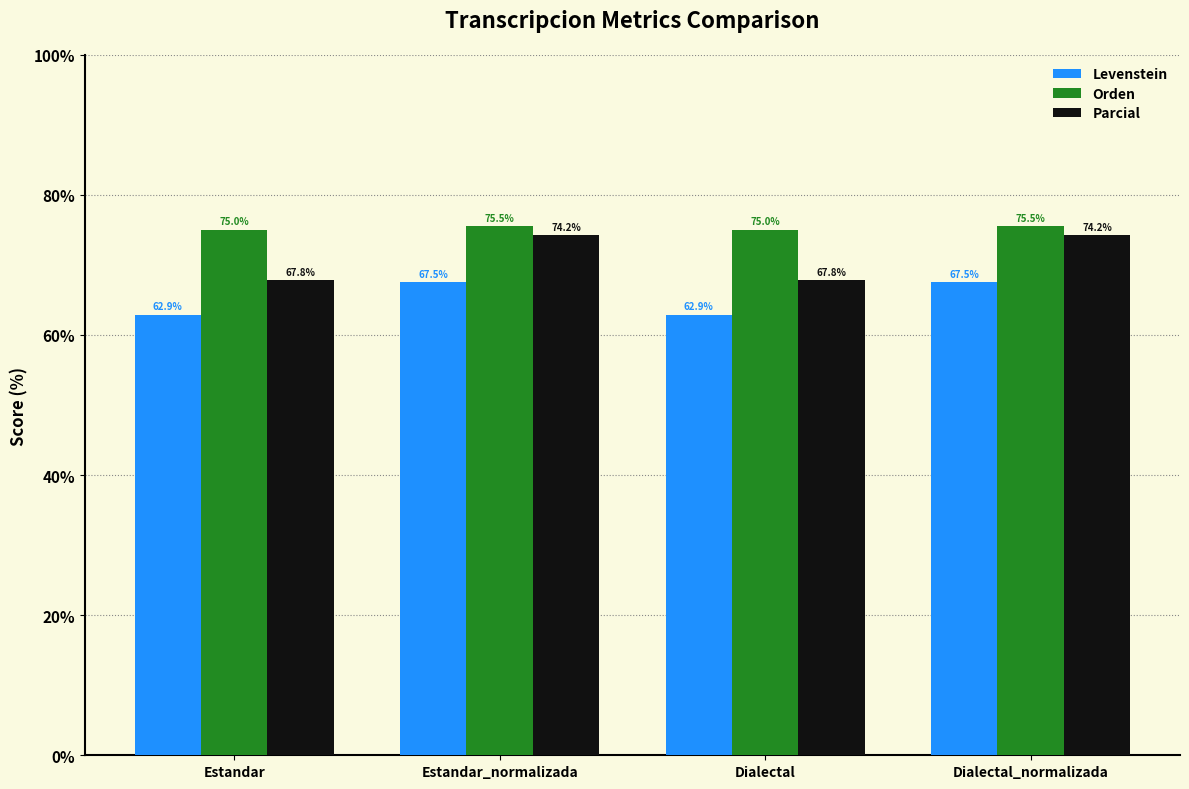

What is the difference between the maximum and minimum values in the Orden series?

0.5